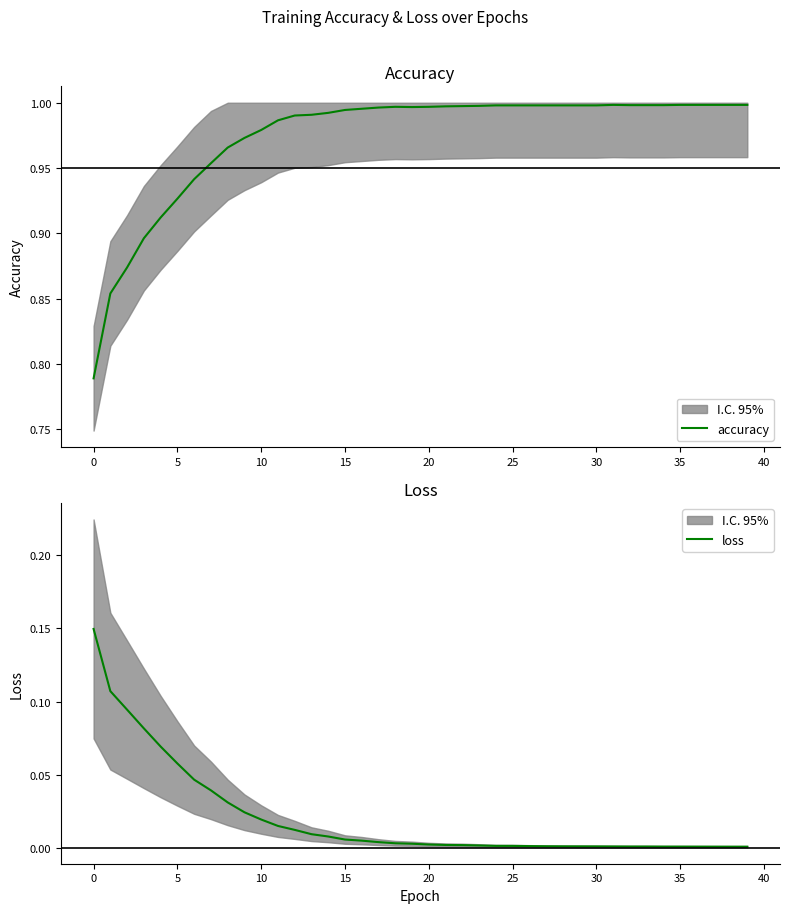

Rank the series by their average value, from highest to lowest.

accuracy, loss